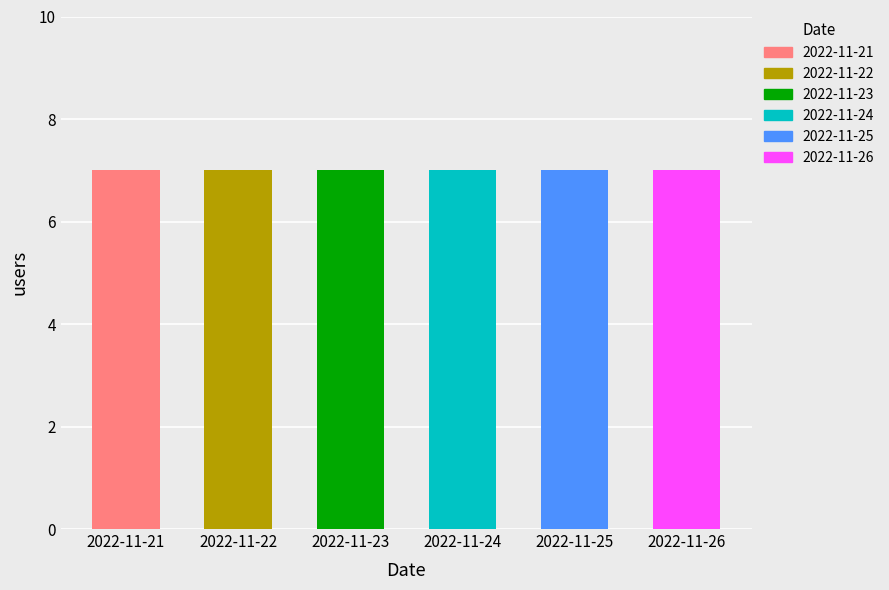

What is the value of the users bar at the 2nd from the left?

7